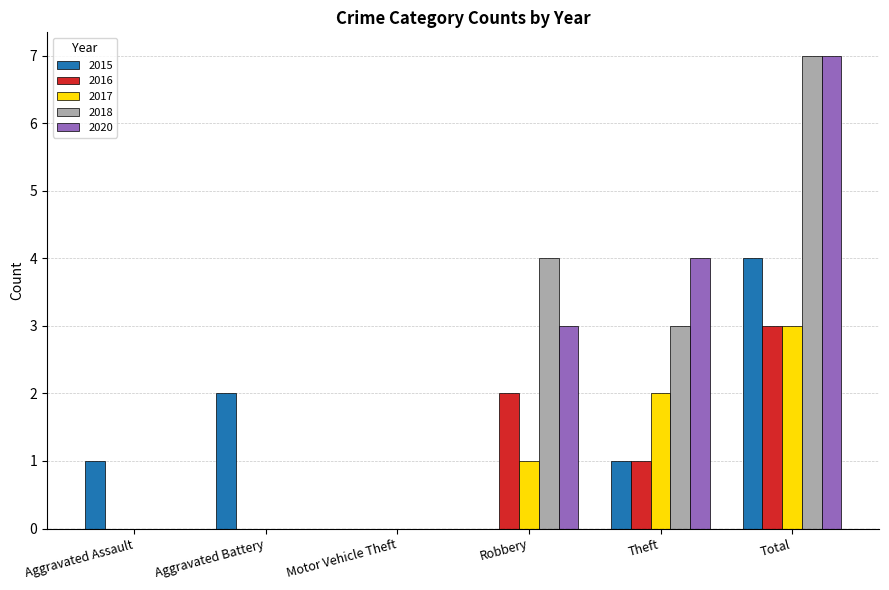

Is it true that 2017 equals 3 at Total?

True